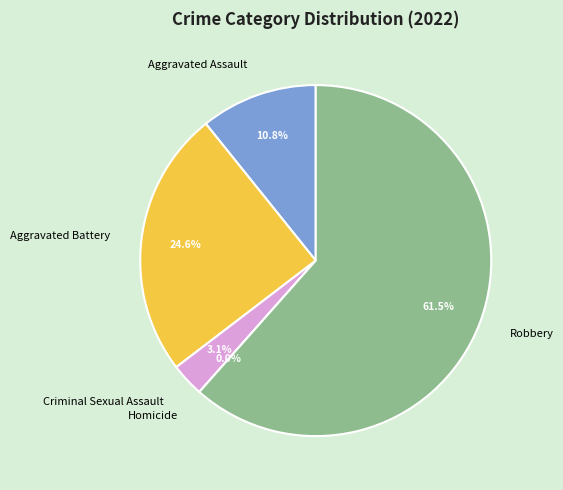

Is it true that Homicide is 15% of the pie?

False